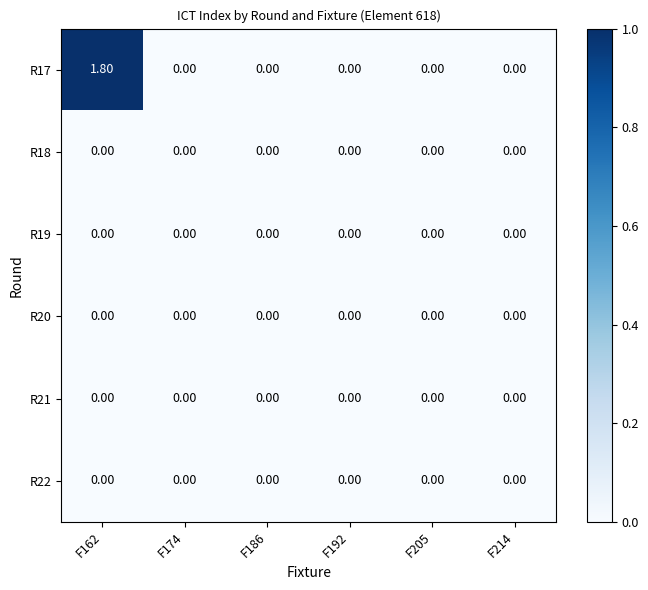

Which series changed the most between F162 and F205?

R17